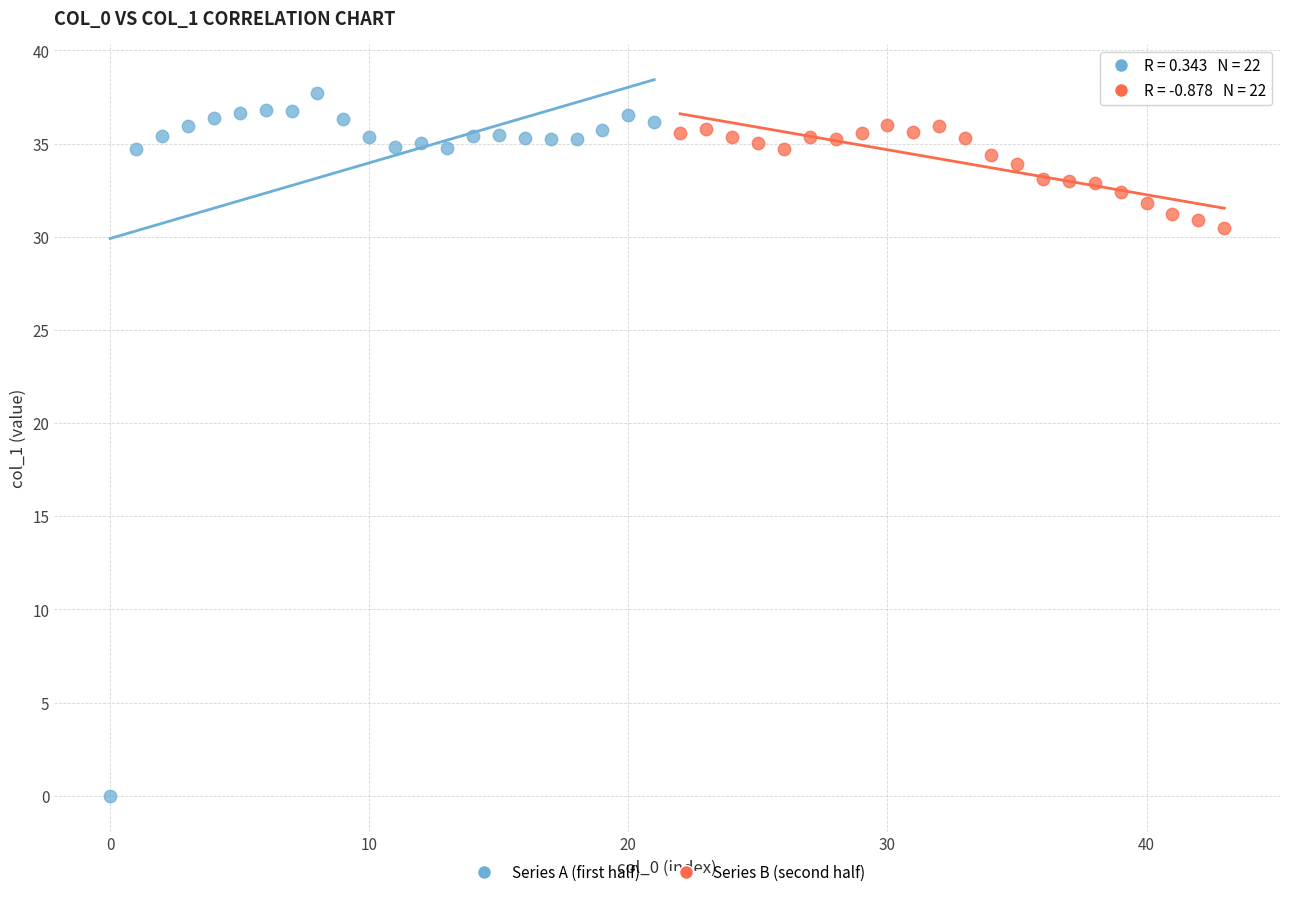

Which series has the largest Y range (max minus min)?

Series A (first half)